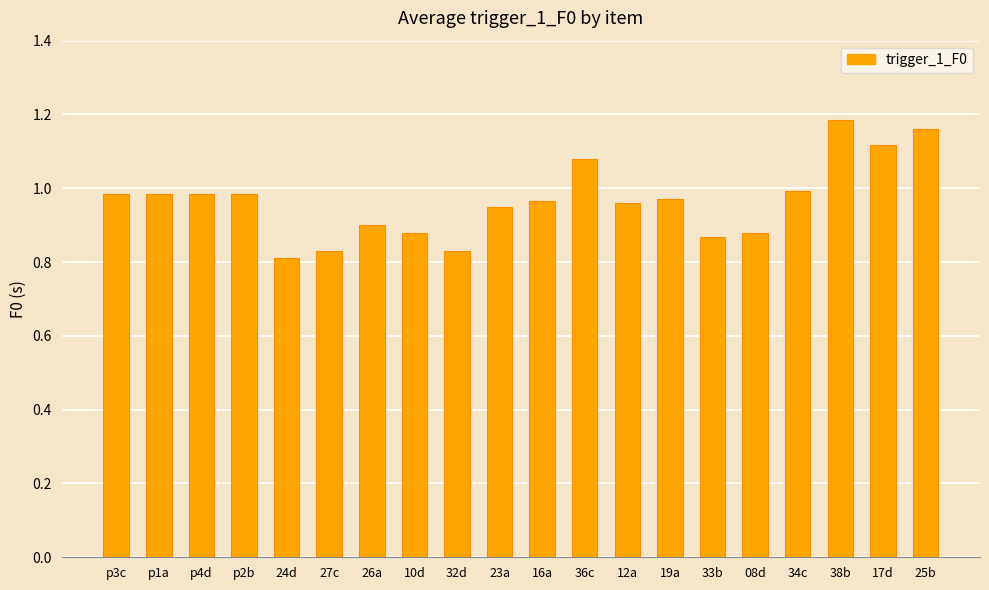

What is the sum of the values at 33b and 24d?

1.7